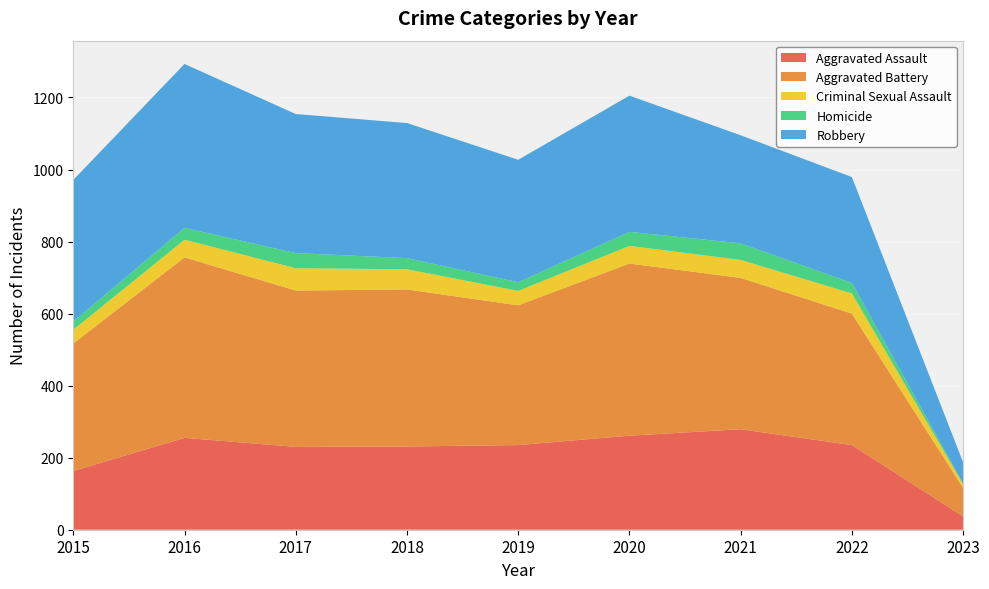

Reading left to right, list all the values displayed in this chart.

Aggravated Assault: 163	255	230	231	235	261	279	235	37
Aggravated Battery: 354	501	434	436	388	478	420	365	79
Criminal Sexual Assault: 38	49	62	56	40	49	50	56	10
Homicide: 23	33	42	31	24	39	46	29	2
Robbery: 393	455	386	375	340	378	300	294	59